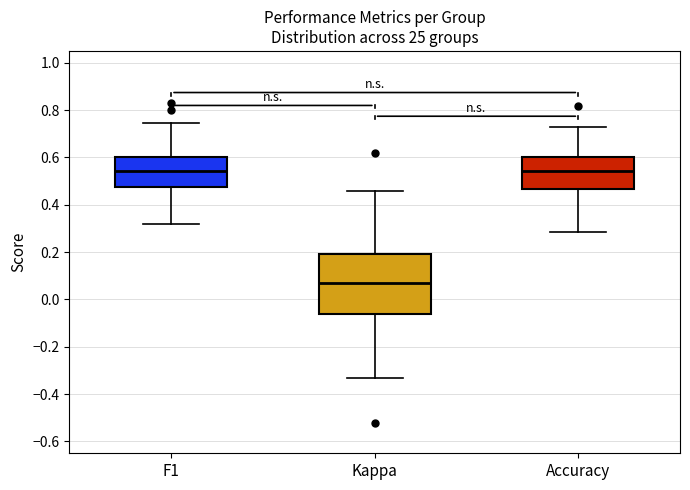

Reading left to right, transcribe this box plot: for each box, give where its median line is, the range the box spans, and where its two whiskers end, as read against the y-axis. The values are not printed on the chart, so give them approximately, as read against the axis.

F1: median 0.54, box 0.48 to 0.60, whiskers 0.32 to 0.74
Kappa: median 0.06, box -0.06 to 0.20, whiskers -0.34 to 0.46
Accuracy: median 0.54, box 0.46 to 0.60, whiskers 0.28 to 0.72